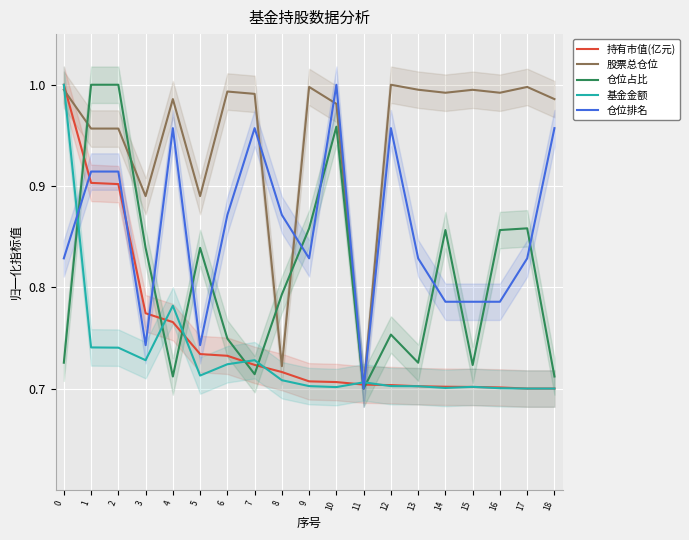

True or false: 基金金额 and 持有市值(亿元) intersect in this chart.

True